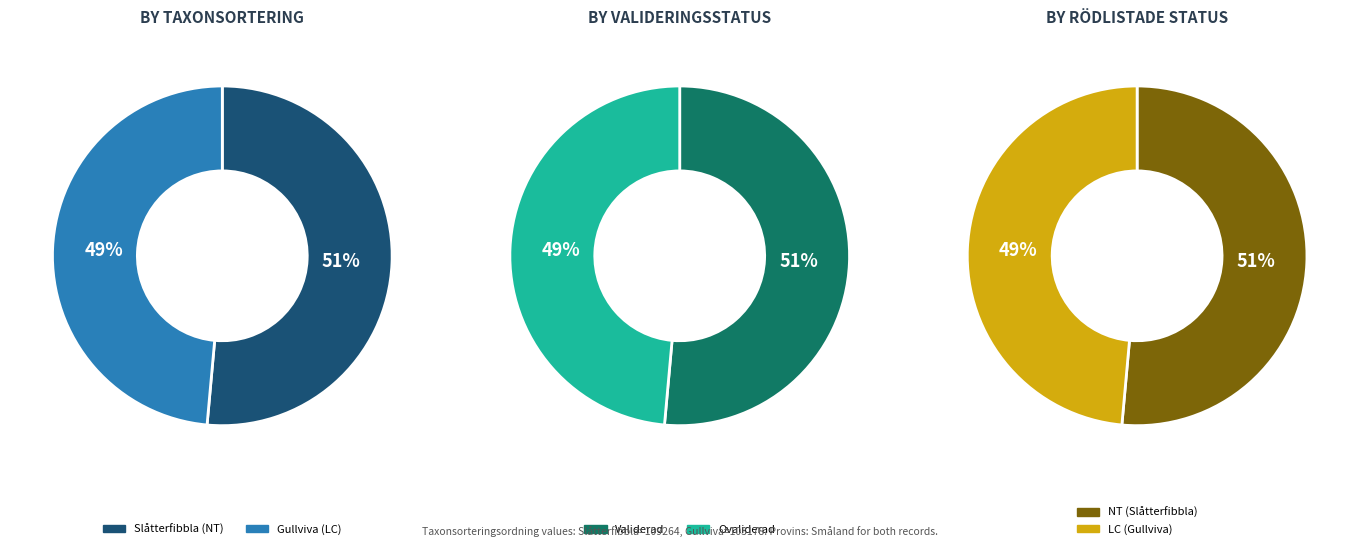

Is the sum of Gullviva (LC) and Slåtterfibbla (NT) greater than half?

Yes